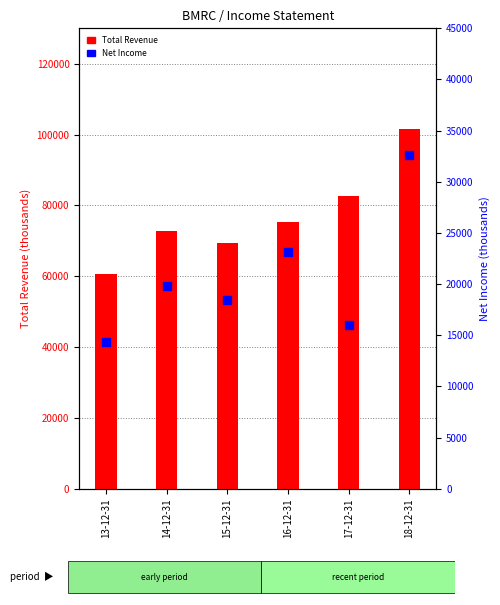

Is the value of Total Revenue at 16-12-31 greater than the value of Net Income at 16-12-31?

Yes